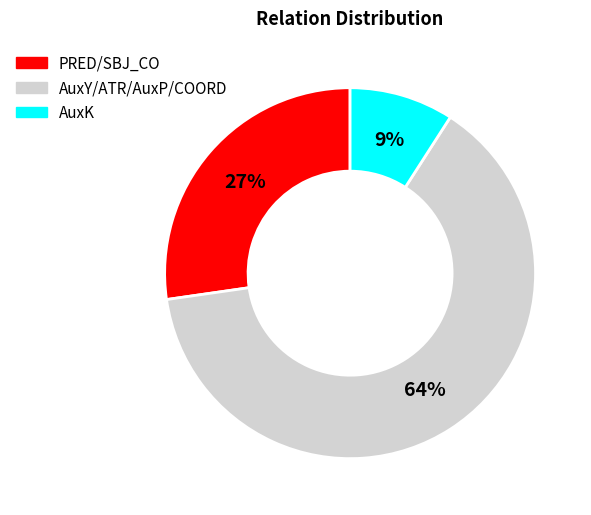

What is the smallest slice in the pie chart?

AuxK